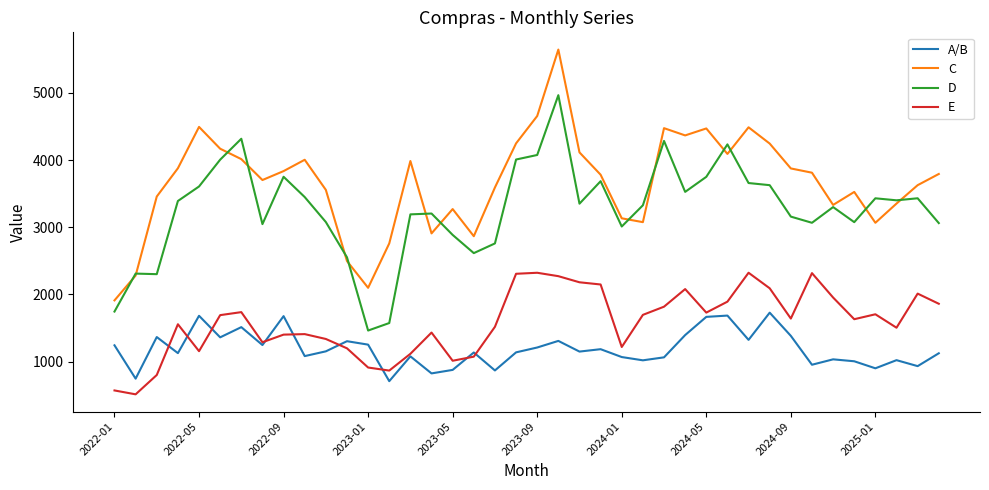

What is the maximum value shown in the chart?

5646.4